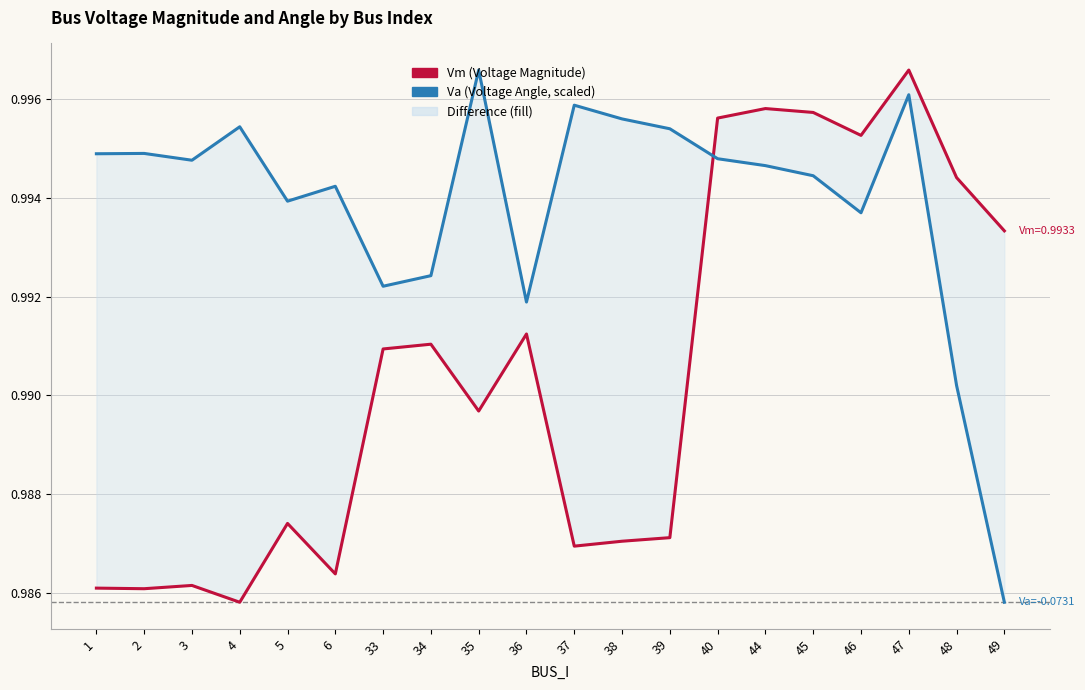

Which category has the lowest value in the Vm series?

4